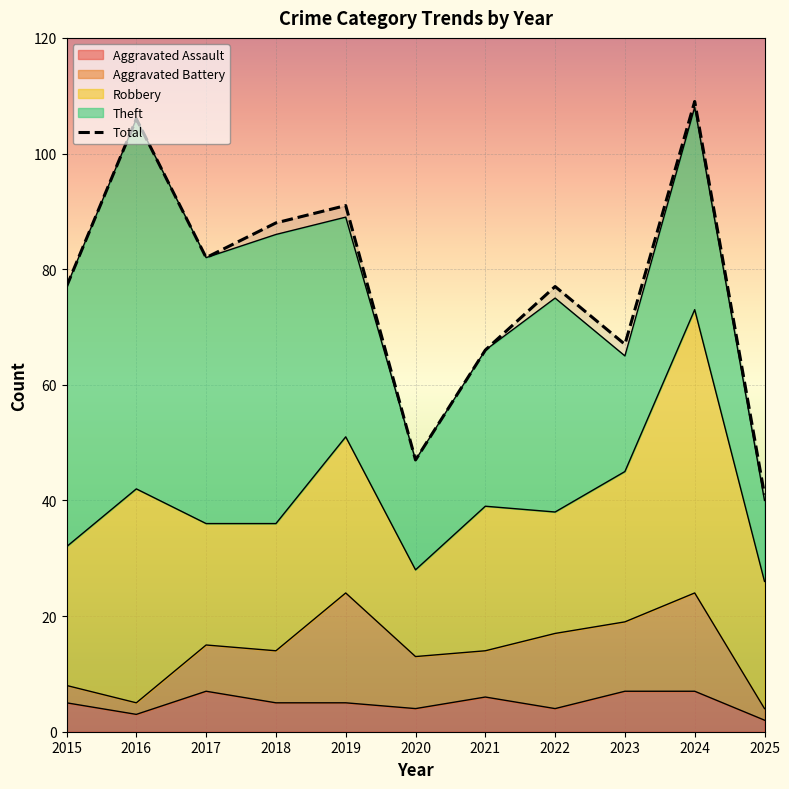

Is the value of Aggravated Assault at 2016 greater than the value of Aggravated Battery at 2023?

No